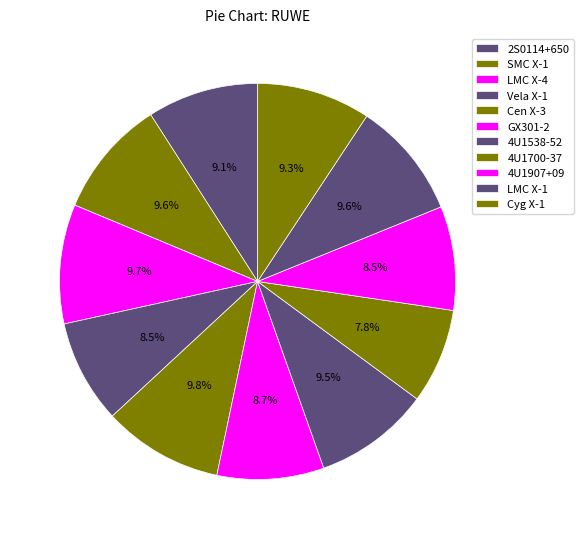

How many slices are in this pie chart?

11